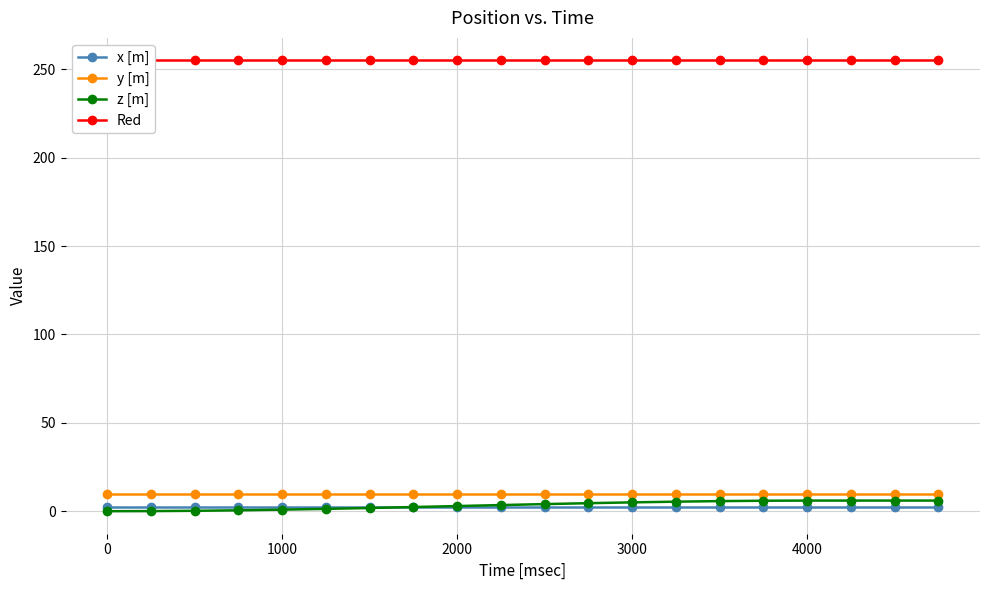

What is the minimum value for x [m]?

2.5